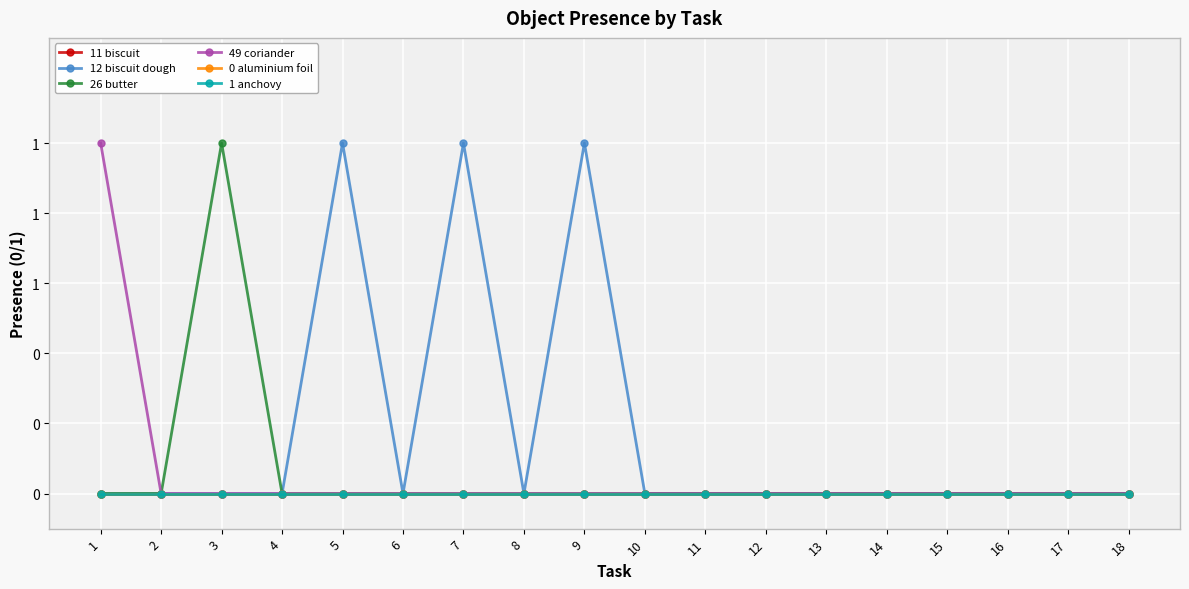

Reading left to right, extract all data points from this chart.

11 biscuit: 0	0	0	0	0	0	0	0	0	0	0	0	0	0	0	0	0	0
12 biscuit dough: 0	0	0	0	1	0	1	0	1	0	0	0	0	0	0	0	0	0
26 butter: 0	0	1	0	0	0	0	0	0	0	0	0	0	0	0	0	0	0
49 coriander: 1	0	0	0	0	0	0	0	0	0	0	0	0	0	0	0	0	0
0 aluminium foil: 0	0	0	0	0	0	0	0	0	0	0	0	0	0	0	0	0	0
1 anchovy: 0	0	0	0	0	0	0	0	0	0	0	0	0	0	0	0	0	0